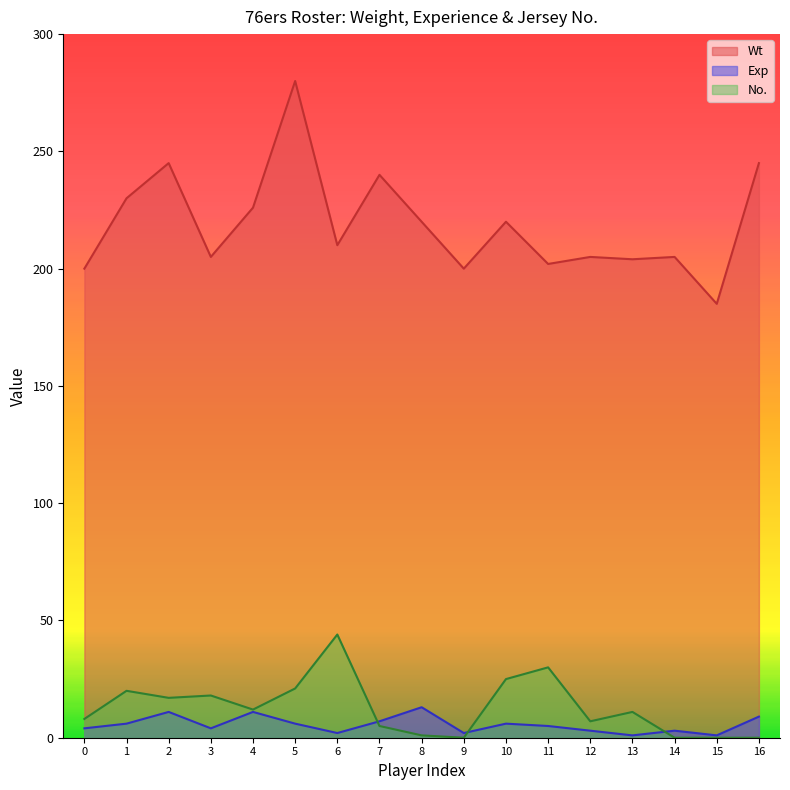

Between 14 and 1, which is larger?

1